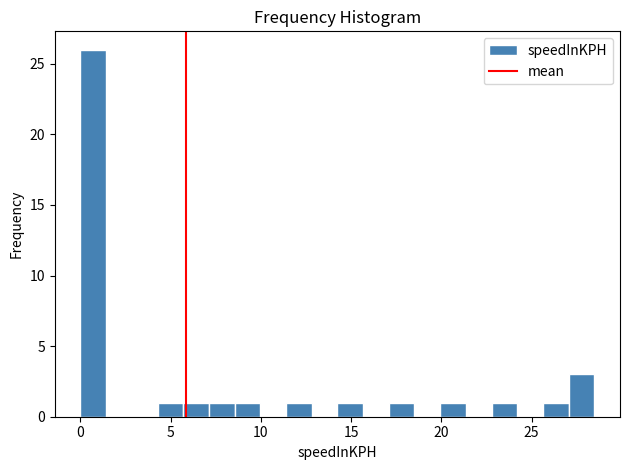

Around what value on the x-axis is the tallest bar? Give the approximate position of its centre, as read against the axis.

0.5